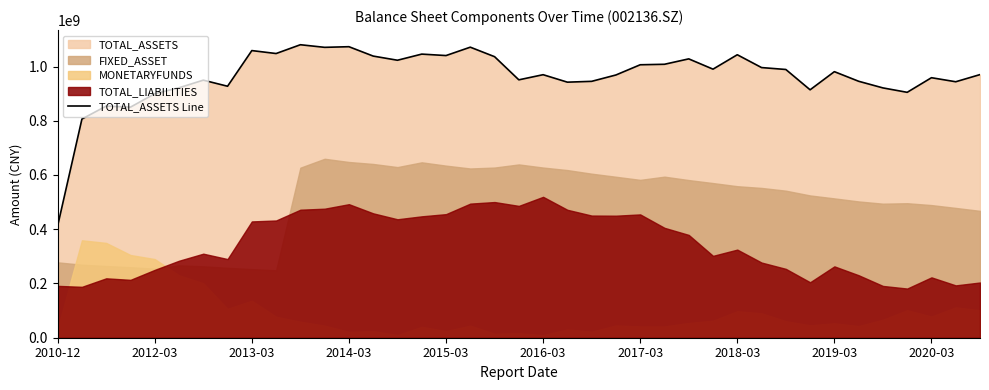

What position from the left is 37?

38